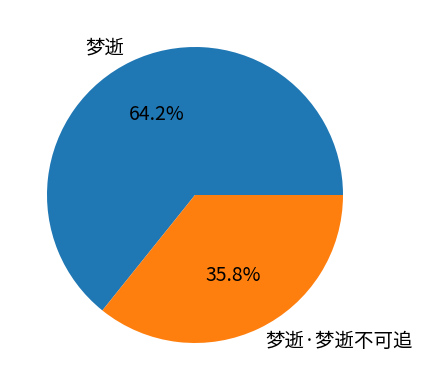

True or false: 梦逝·梦逝不可追 accounts for 36% of the total.

True